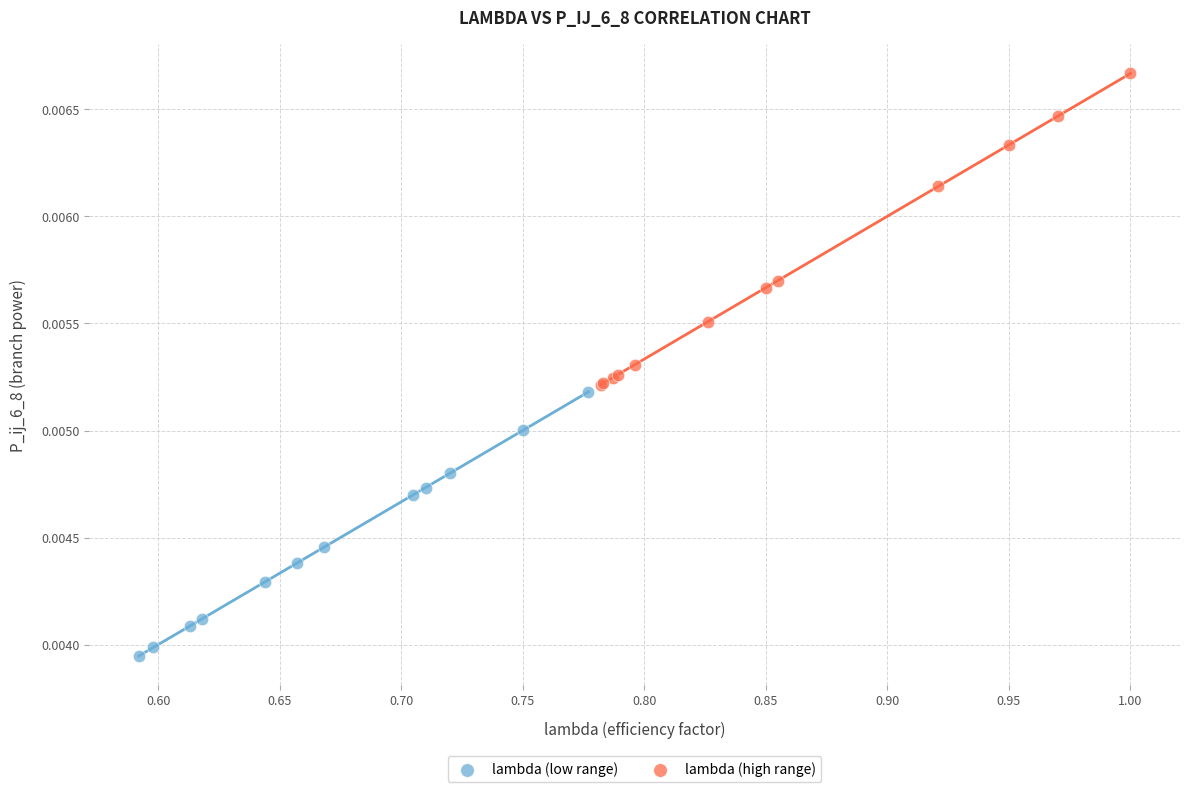

Which series contains the lowest Y value?

lambda (low range)